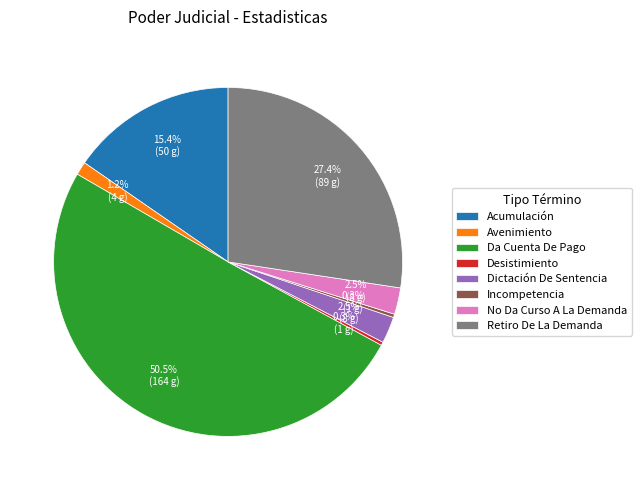

Which category has the biggest portion of the pie?

Da Cuenta De Pago